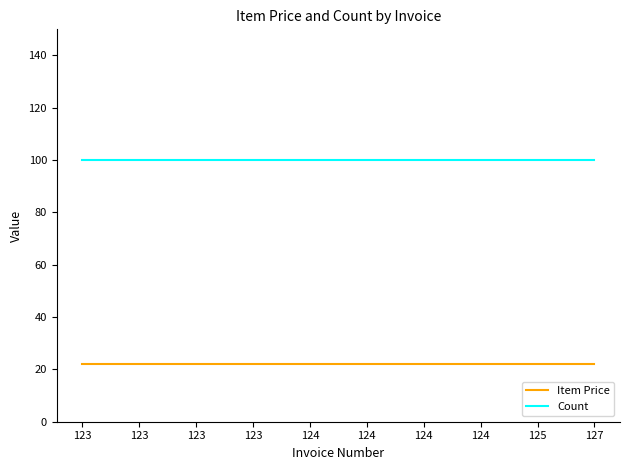

Which series has the largest total across all categories?

Count